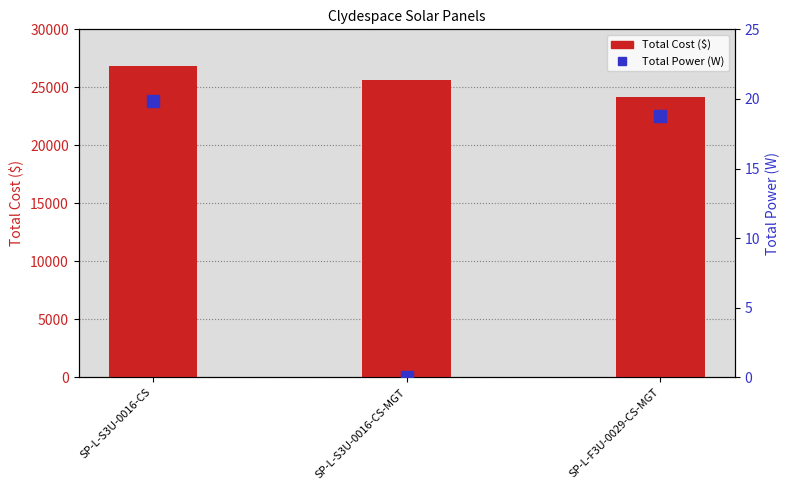

True or false: Total Cost ($) has a value of 26800.0 at SP-L-S3U-0016-CS.

True